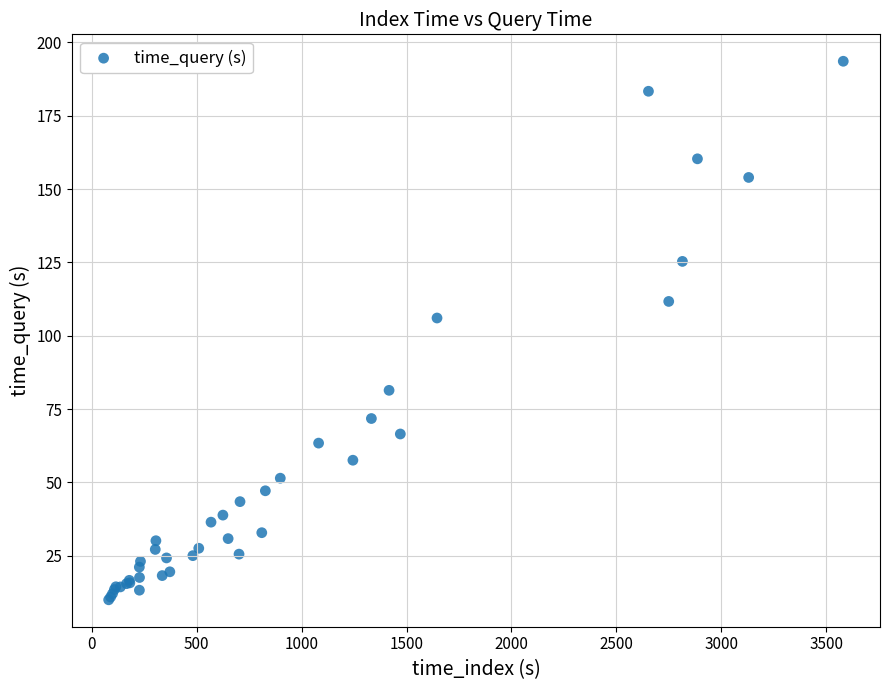

What Y value in the scatter plot is closest to 101?

106.0